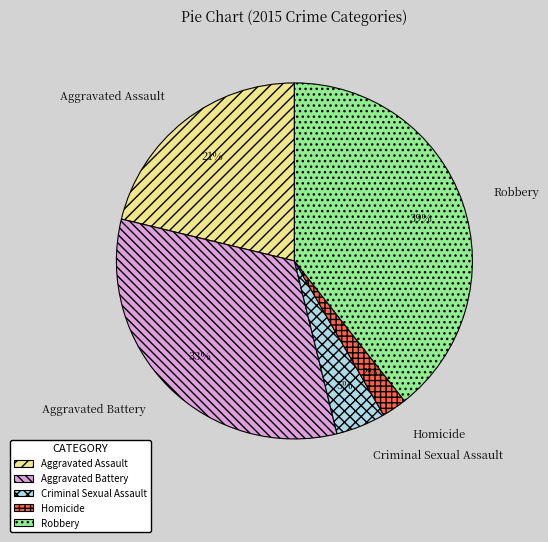

Is there a majority slice in this chart?

No